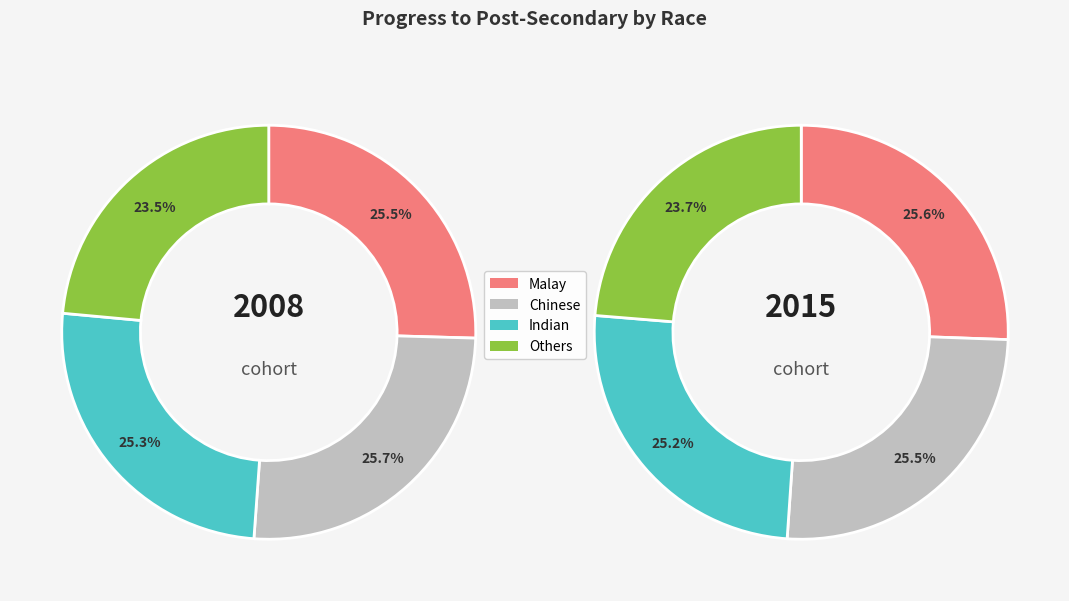

Does values_2008 represent more than half of the total?

No